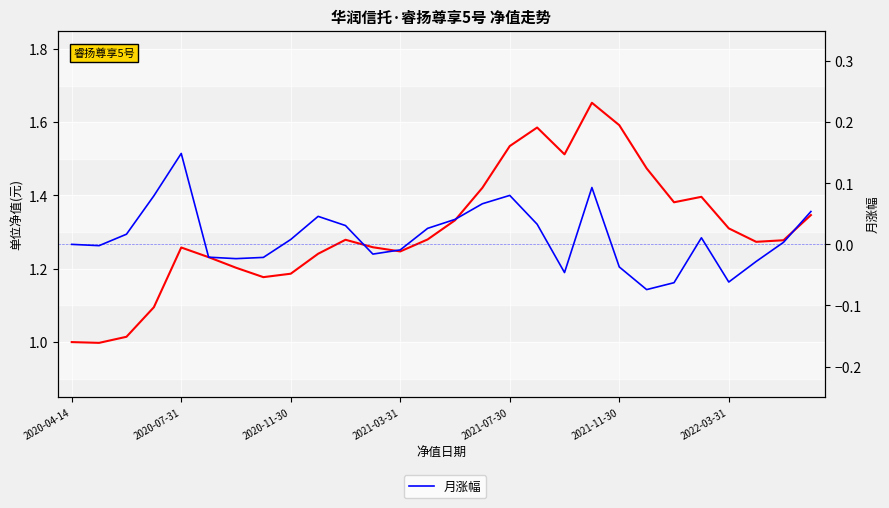

What is the spread (max minus min) of values at 9?

1.2